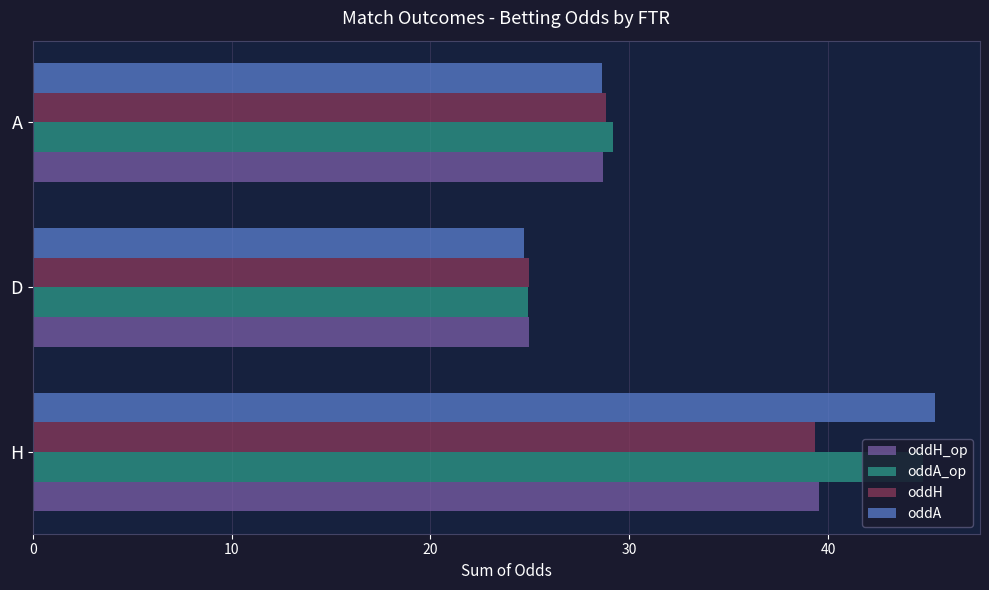

At which label does oddA reach its peak?

H